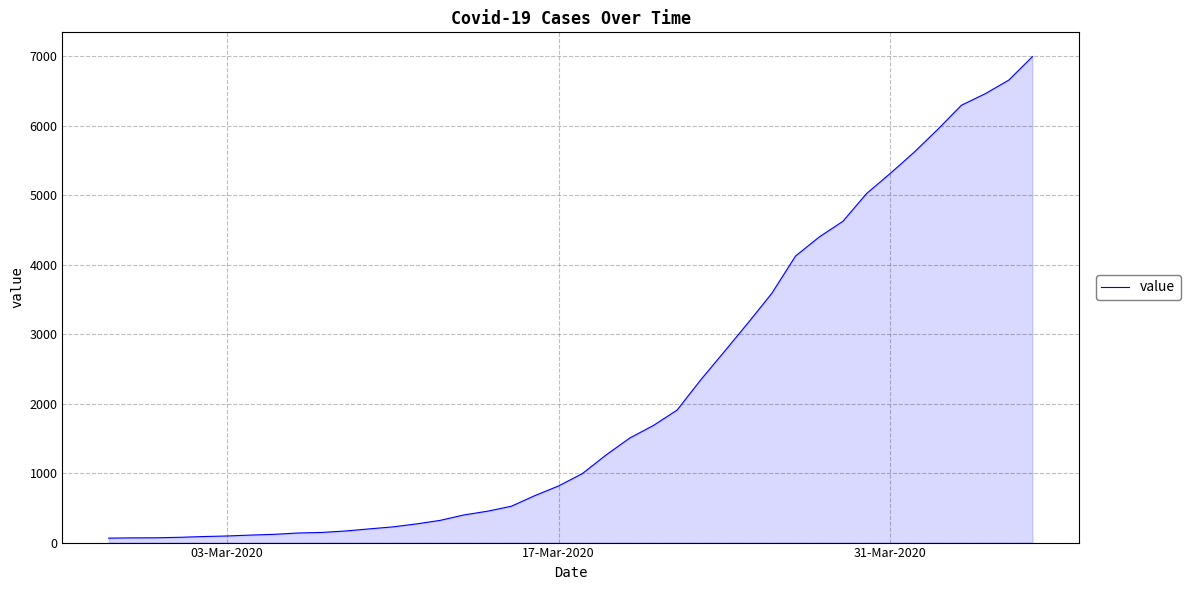

What is the difference between the maximum and minimum values?

6931